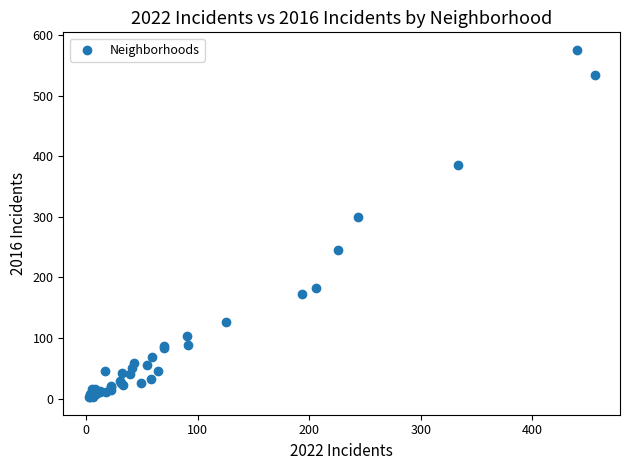

What Y value in the scatter plot is closest to 289?

299